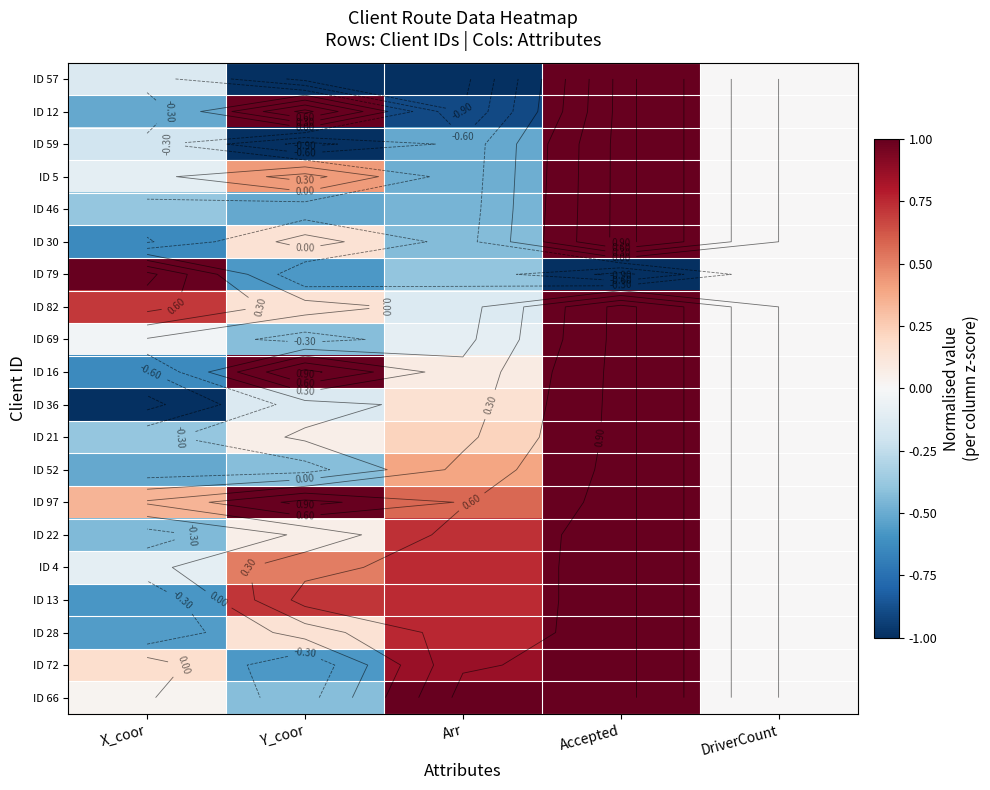

Rank the series by their maximum value, from highest to lowest.

ID 57, ID 12, ID 59, ID 5, ID 46, ID 30, ID 79, ID 82, ID 69, ID 16, ID 36, ID 21, ID 52, ID 97, ID 22, ID 4, ID 13, ID 28, ID 72, ID 66